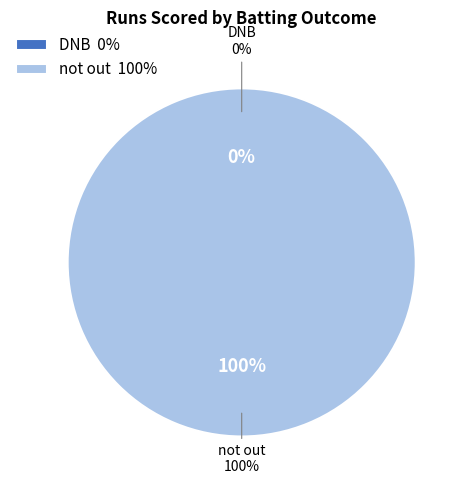

Which slice is the smallest?

DNB